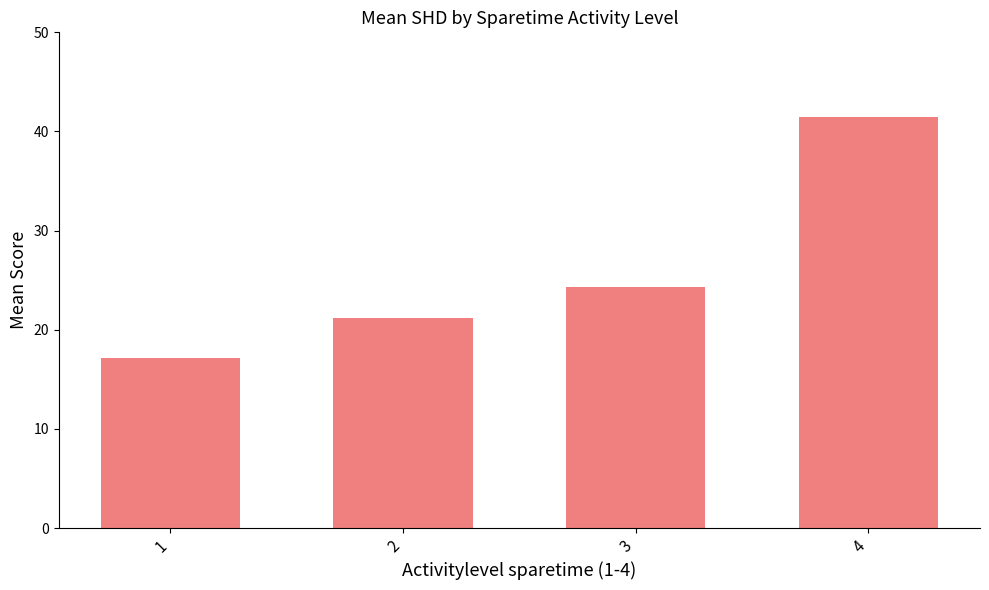

At which label does the data first exceed 24?

3